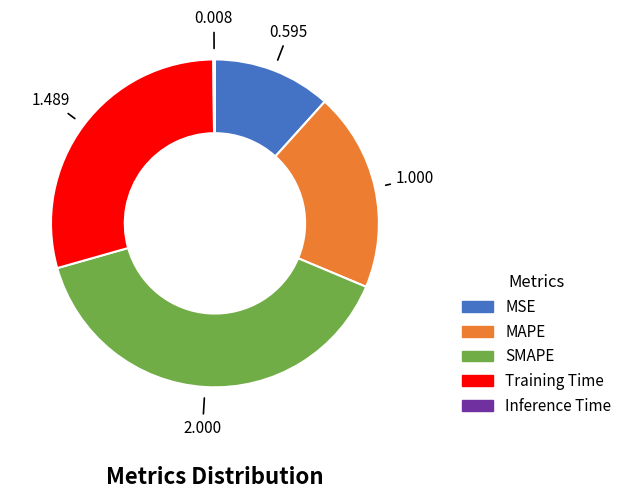

True or false: Training Time accounts for 29% of the total.

True